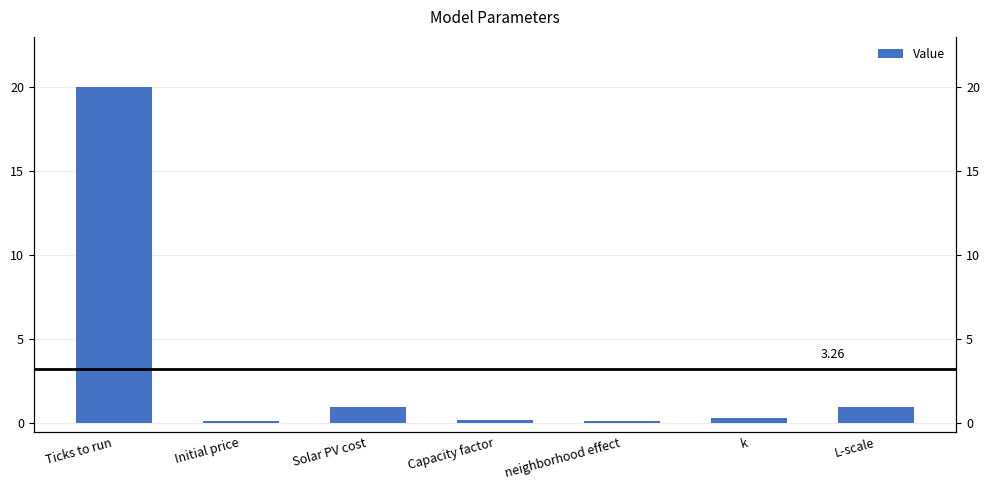

Reading left to right, what are all the values shown in this chart?

20.0	0.2	1.0	0.2	0.1	0.3	1.0